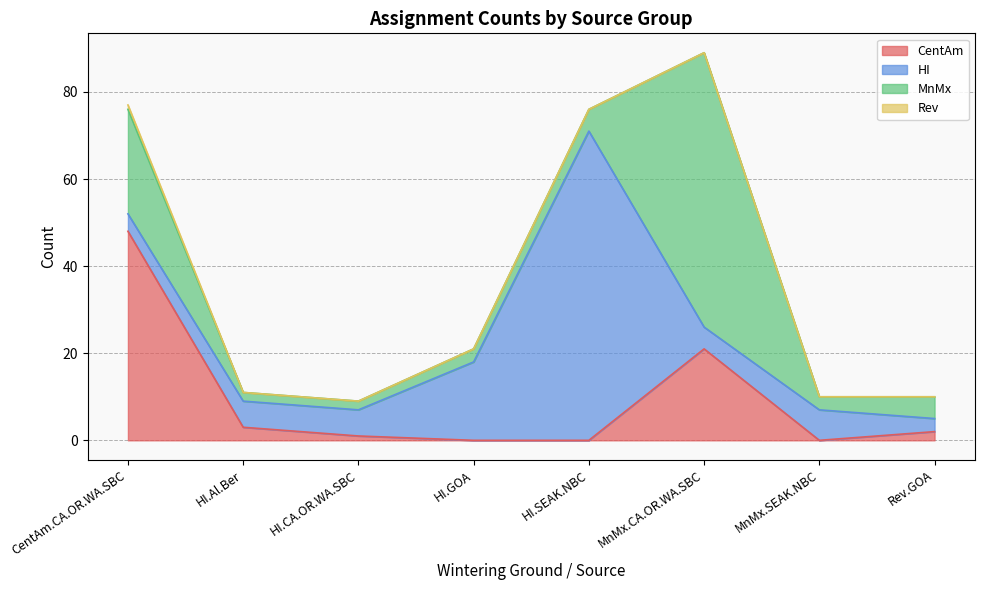

Which series changed the most between HI.Al.Ber and Rev.GOA?

HI